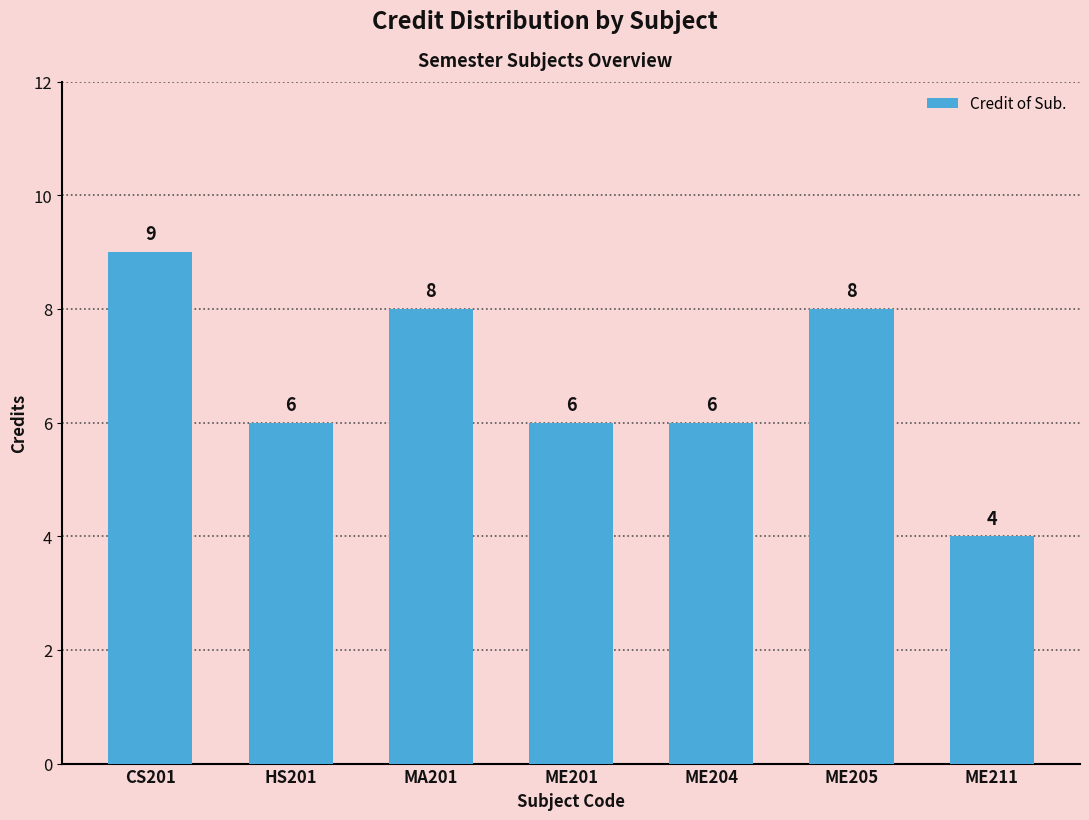

Which label corresponds to the largest value in the chart?

CS201